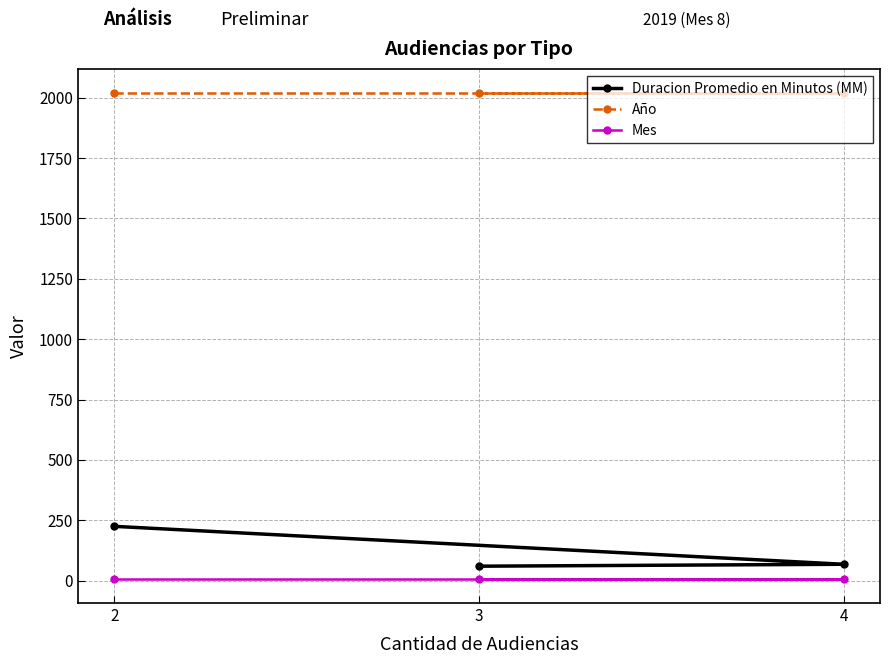

Which series has the widest spread of values?

Duracion Promedio en Minutos (MM)